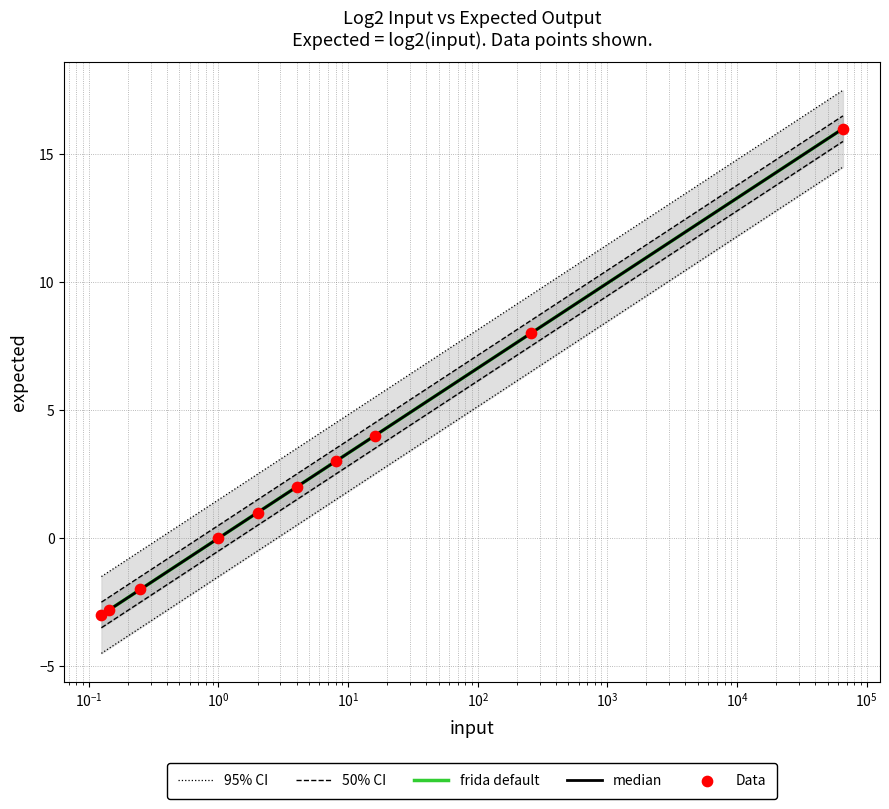

Which has a higher value, $\mathdefault{10^{1}}$ or $\mathdefault{10^{-3}}$?

$\mathdefault{10^{1}}$